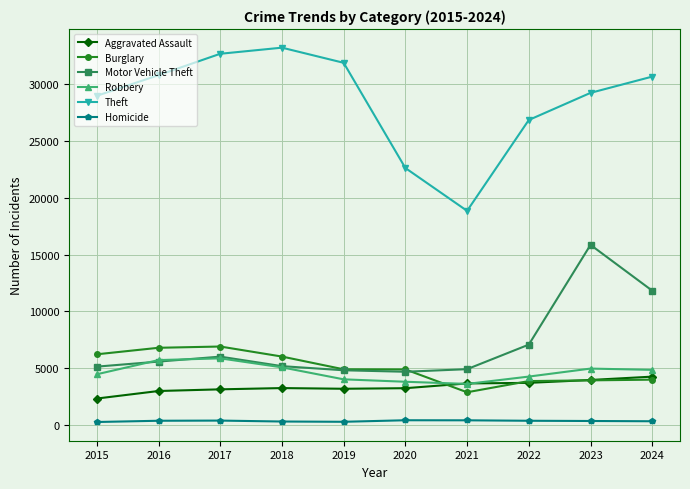

What is the maximum value shown in the chart?

33232